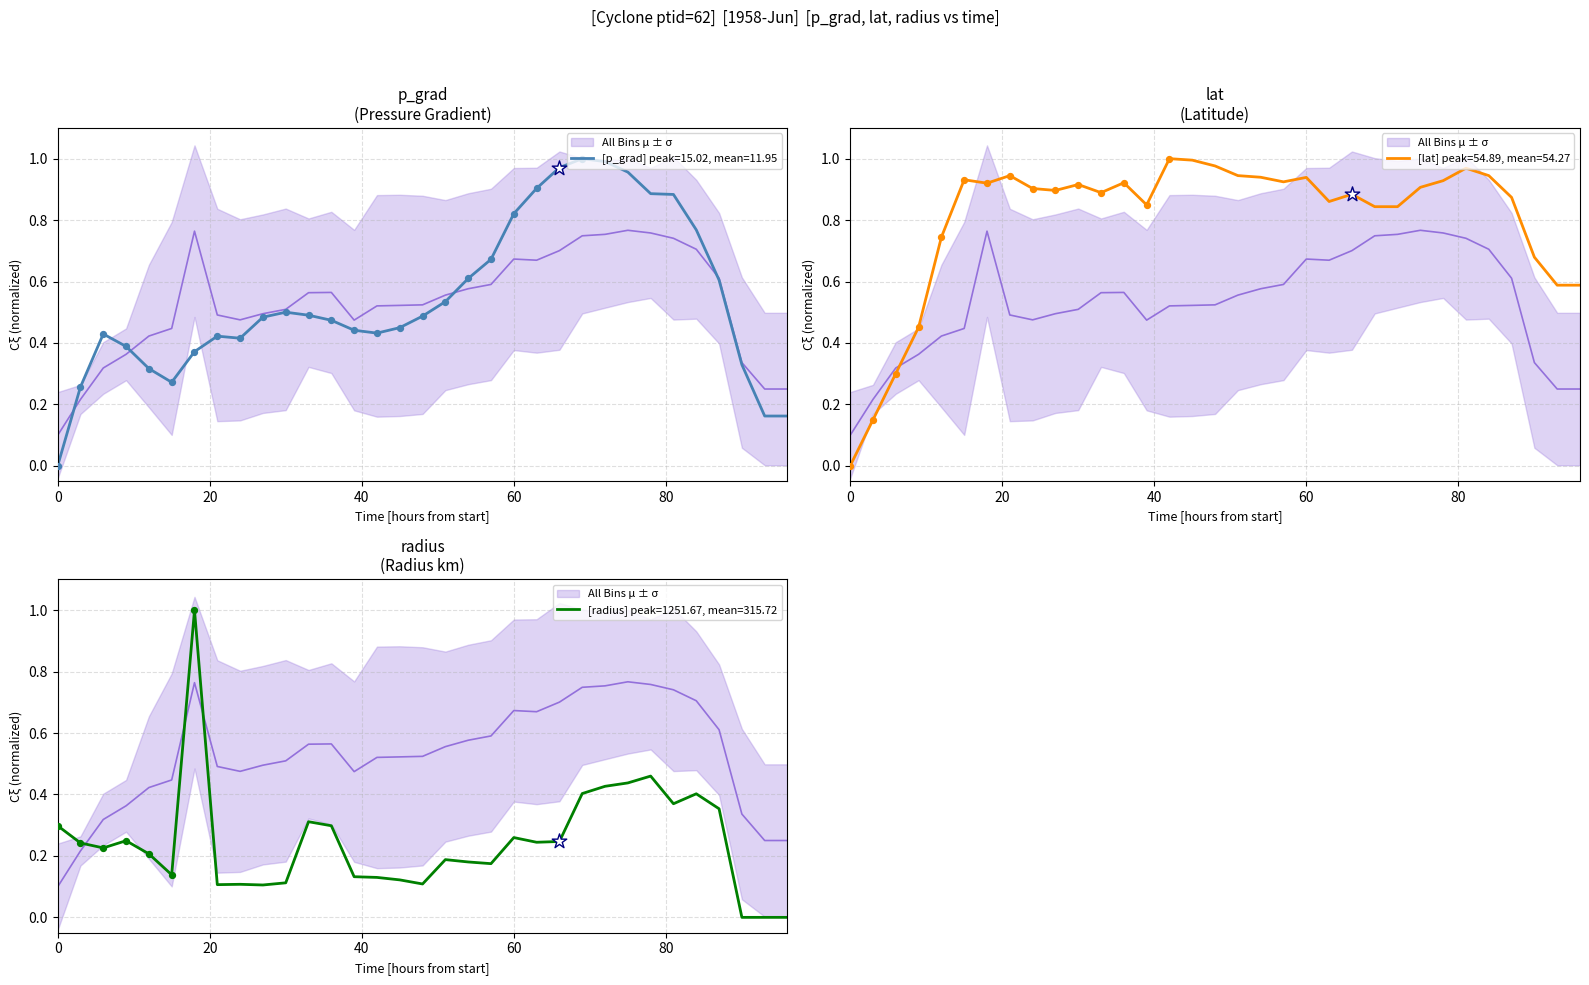

Which series reaches the minimum Y coordinate?

p_grad